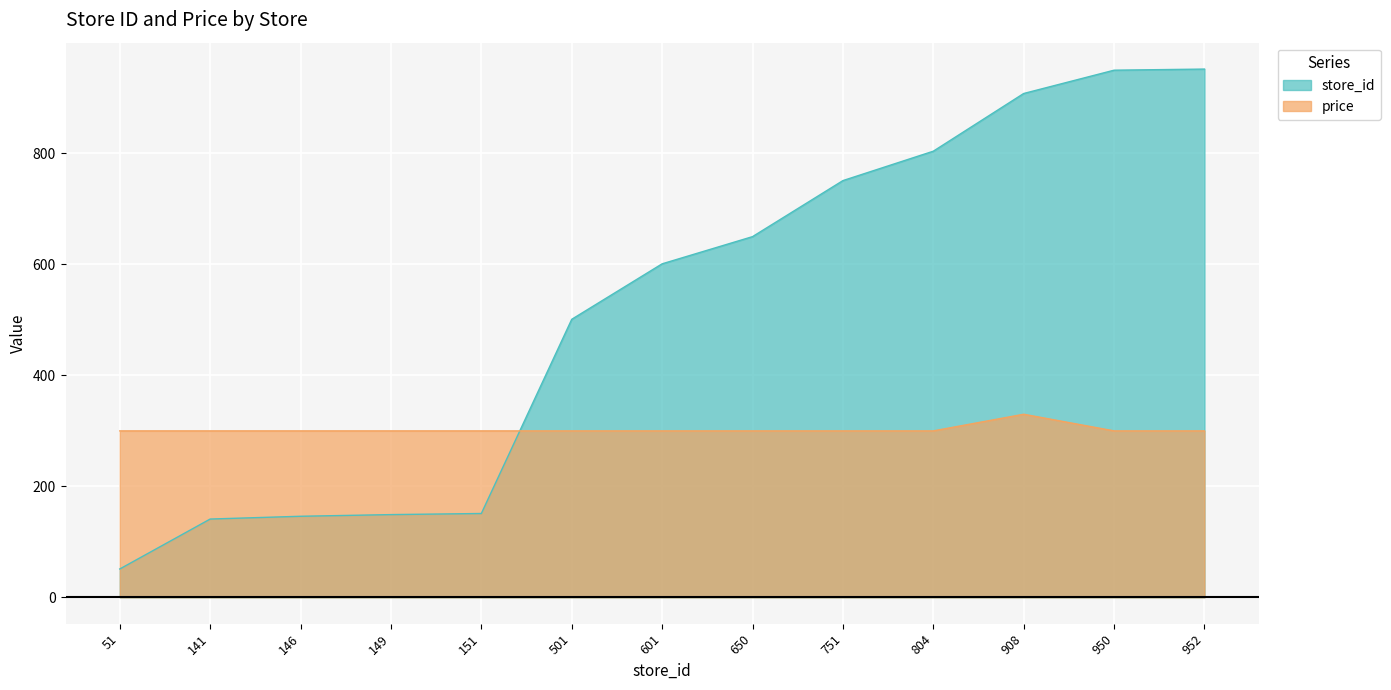

At how many categories does at least one series exceed 401?

8